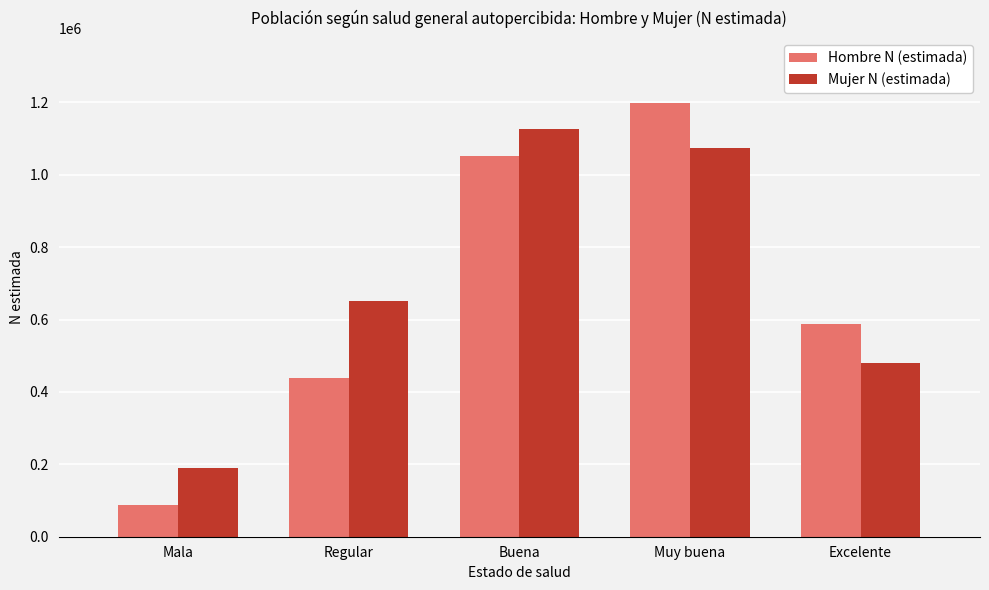

Between Regular and Muy buena, which series saw the biggest shift?

Hombre N (estimada)